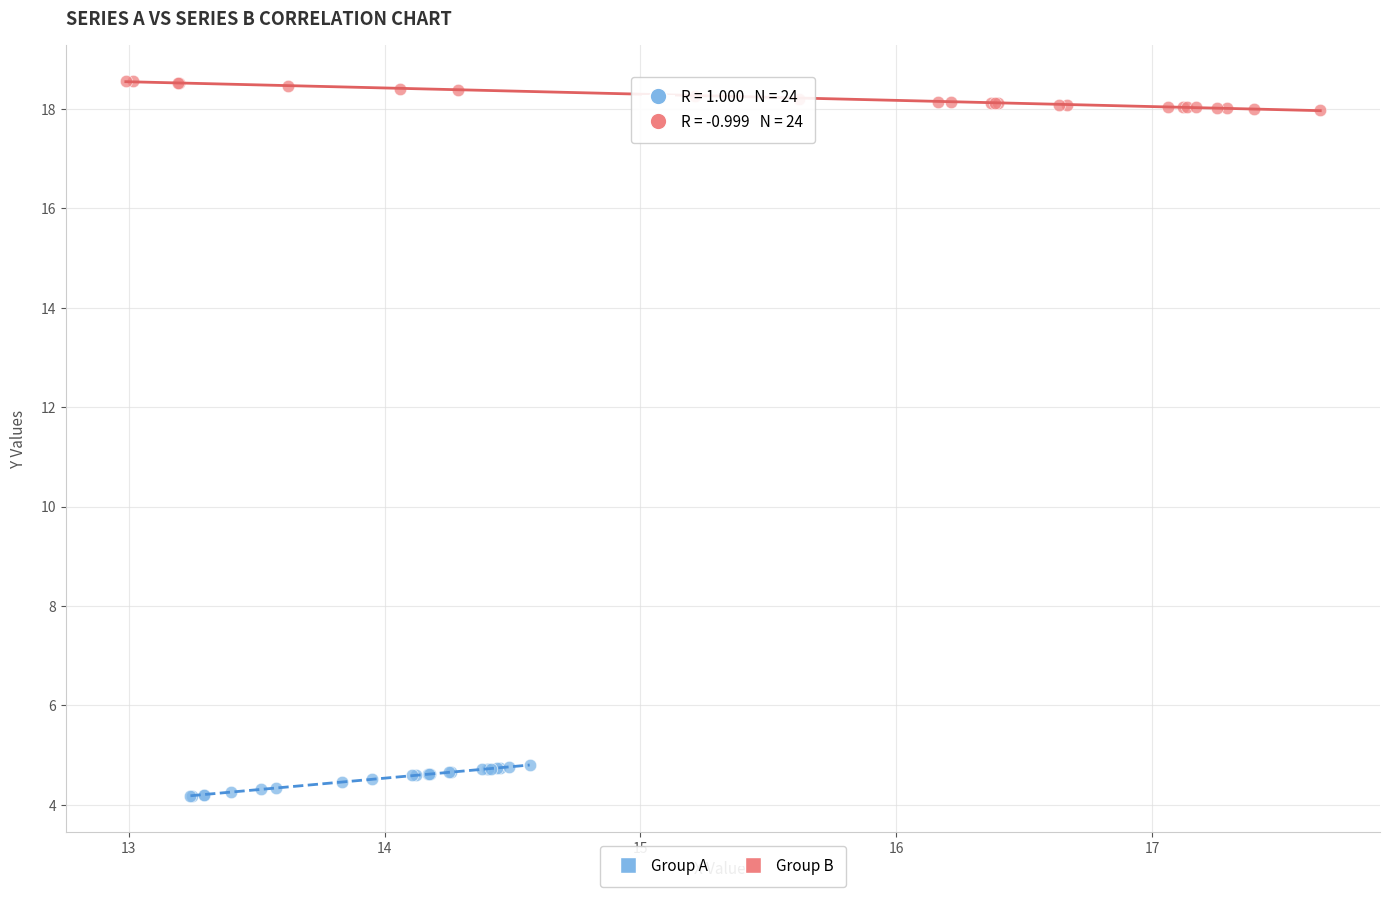

Which series contains the highest Y value?

Group B